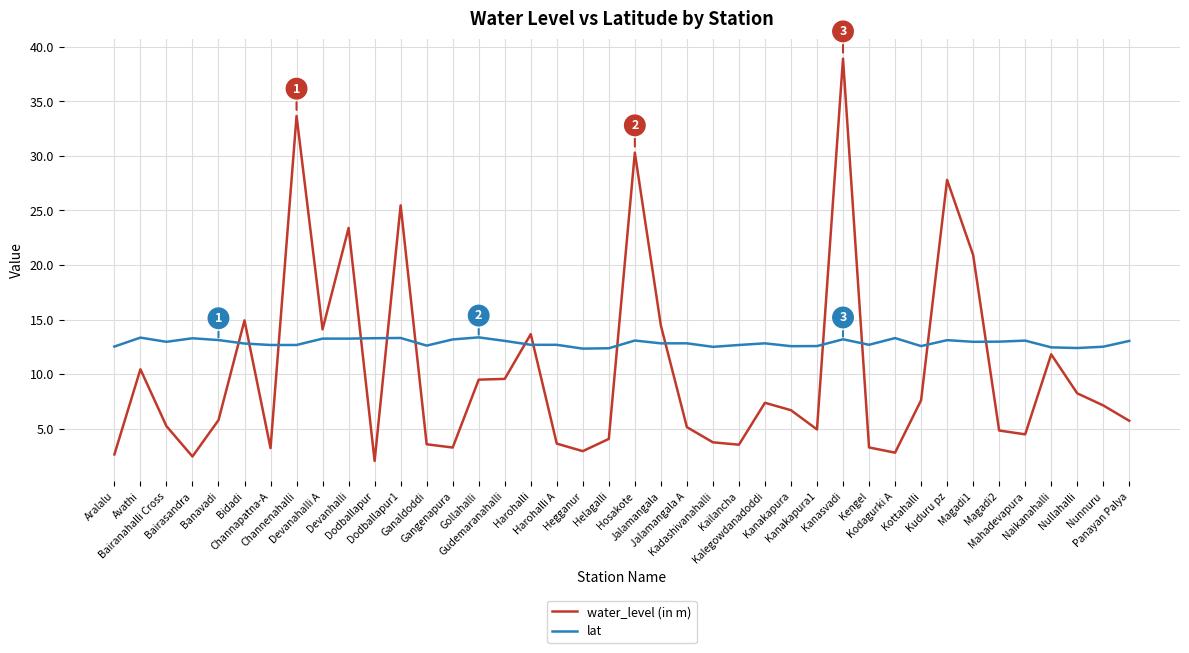

Which series has the widest spread of values?

water_level (in m)